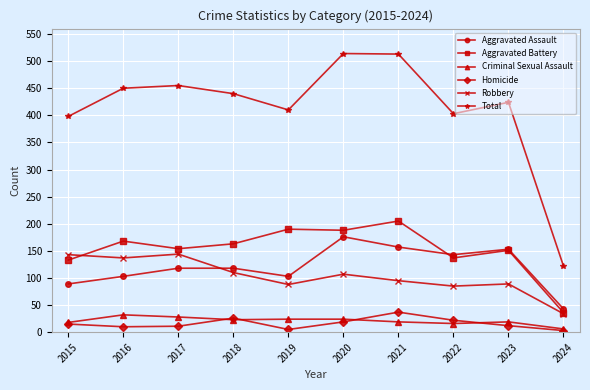

True or false: Aggravated Battery and Homicide intersect in this chart.

False